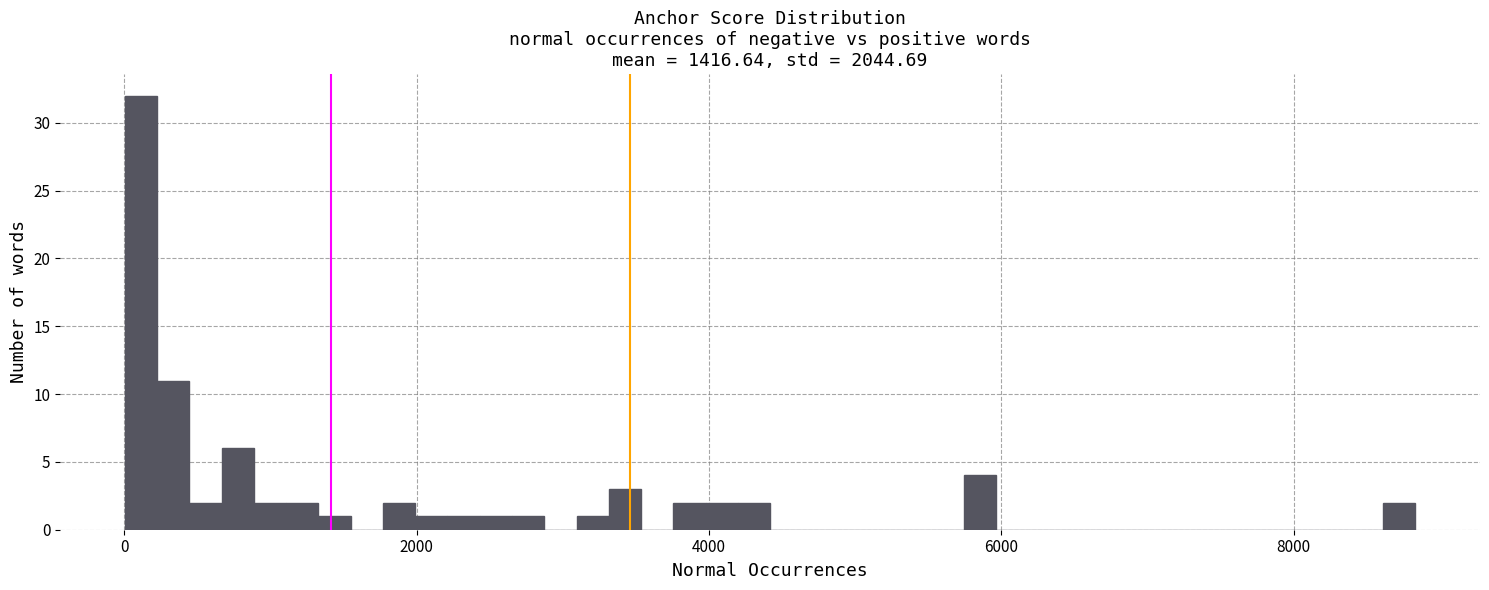

Around what value on the x-axis is the tallest bar? Give the approximate position of its centre, as read against the axis.

200